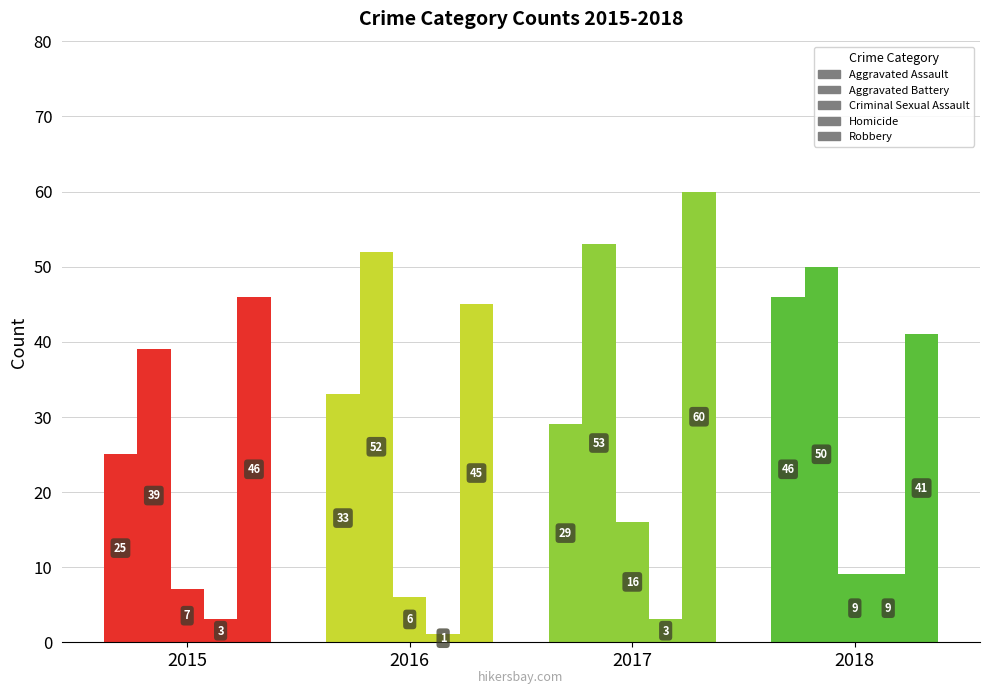

How many bars are there in total?

20